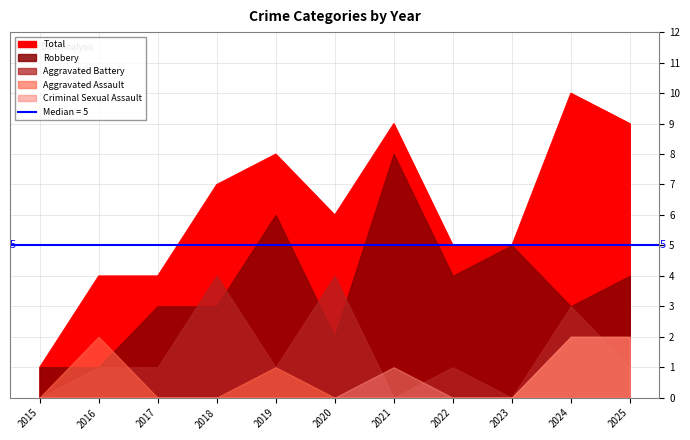

Count the Aggravated Battery values in the range 0 to 3.

9